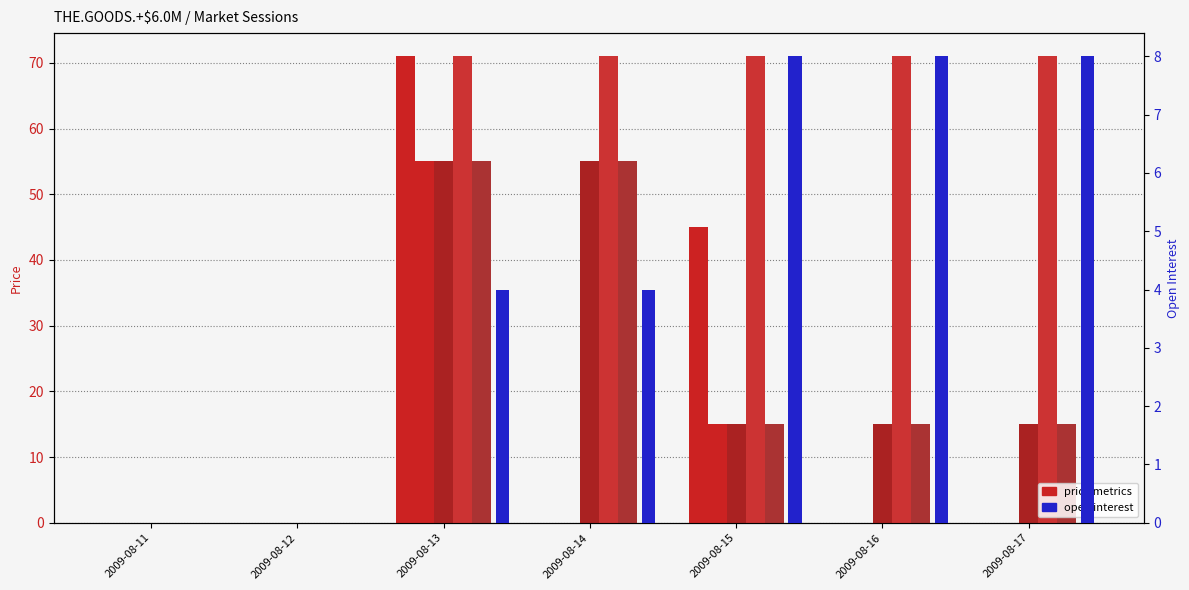

At how many categories does at least one series exceed 6?

5